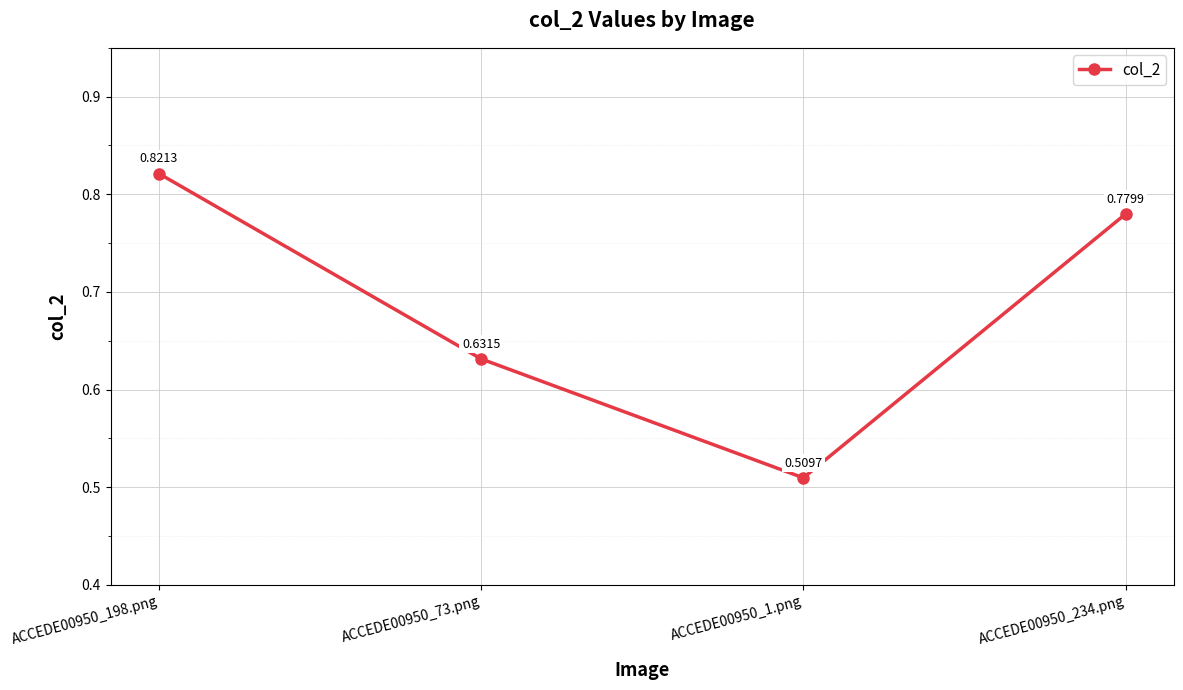

What is the label of the 1st point from the left?

ACCEDE00950_198.png